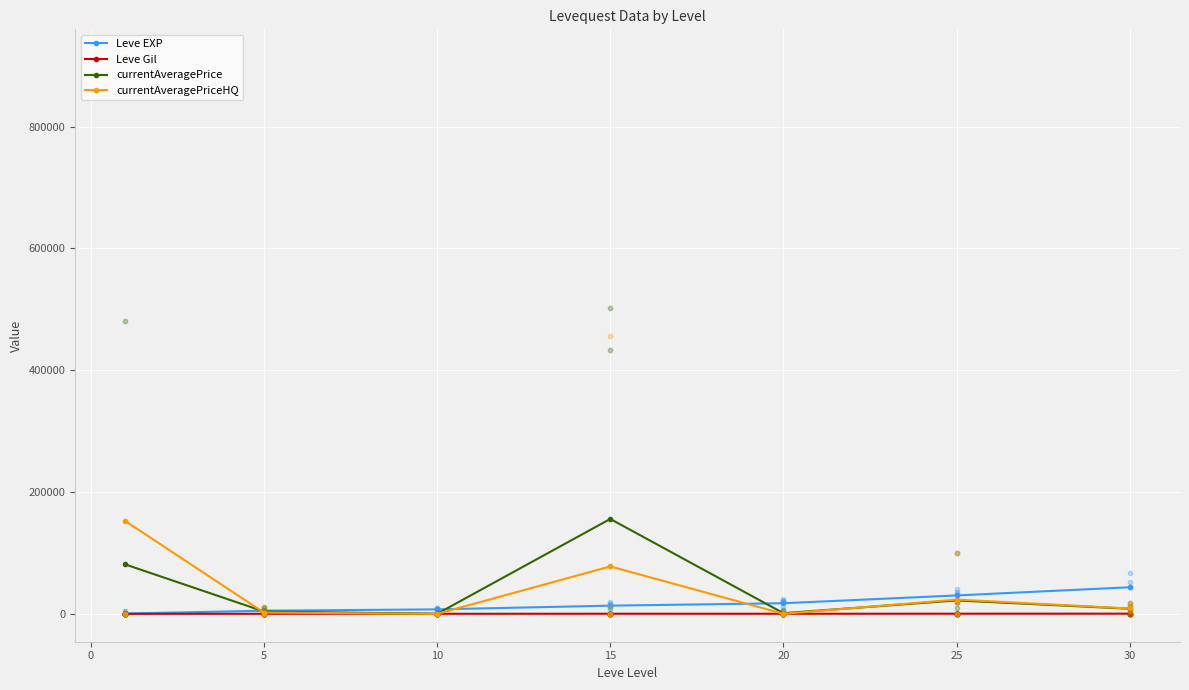

True or false: currentAveragePriceHQ has more than 0 points higher than both neighbors.

True